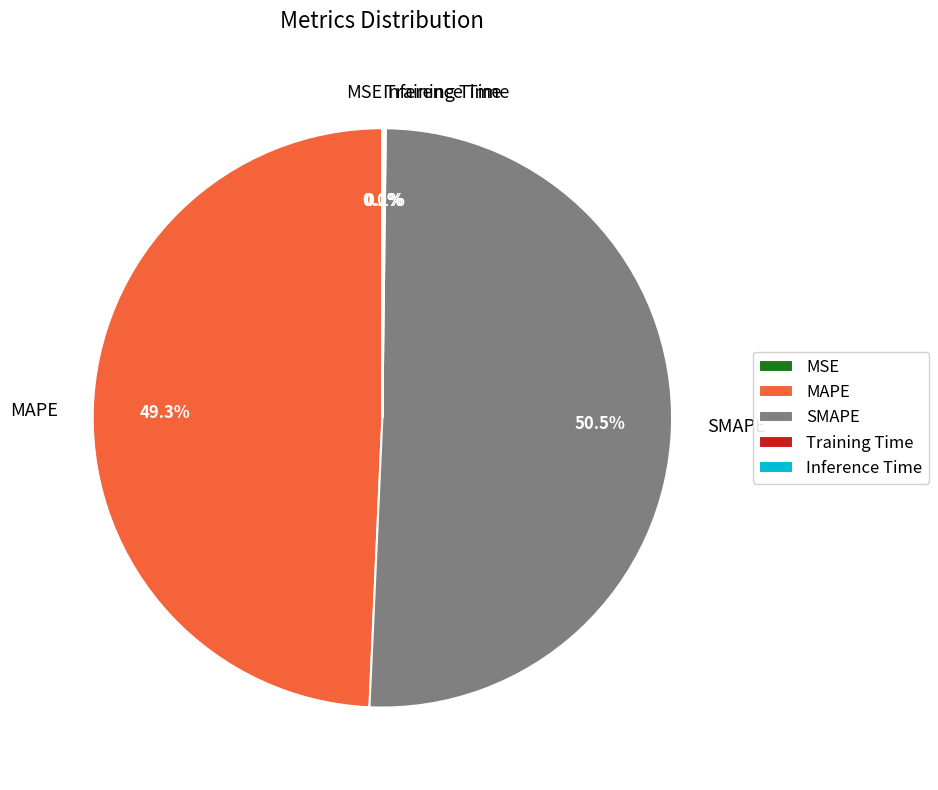

Do SMAPE and MAPE together represent more than half of the pie?

Yes